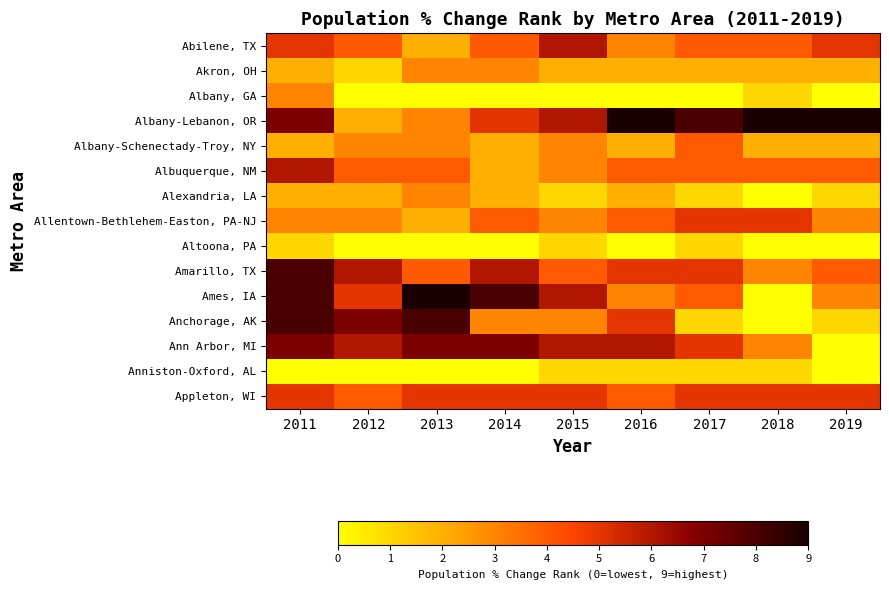

Reading left to right, extract all data points from this chart.

Abilene, TX: 2011=5	2012=4	2013=2	2014=4	2015=6	2016=3	2017=4	2018=4	2019=5
Akron, OH: 2011=2	2012=1	2013=3	2014=3	2015=2	2016=2	2017=2	2018=2	2019=2
Albany, GA: 2011=3	2012=0	2013=0	2014=0	2015=0	2016=0	2017=0	2018=1	2019=0
Albany-Lebanon, OR: 2011=7	2012=2	2013=3	2014=5	2015=6	2016=9	2017=8	2018=9	2019=9
Albany-Schenectady-Troy, NY: 2011=2	2012=3	2013=3	2014=2	2015=3	2016=2	2017=4	2018=2	2019=2
Albuquerque, NM: 2011=6	2012=4	2013=4	2014=2	2015=3	2016=4	2017=4	2018=4	2019=4
Alexandria, LA: 2011=2	2012=2	2013=3	2014=2	2015=1	2016=2	2017=1	2018=0	2019=1
Allentown-Bethlehem-Easton, PA-NJ: 2011=3	2012=3	2013=2	2014=4	2015=3	2016=4	2017=5	2018=5	2019=3
Altoona, PA: 2011=1	2012=0	2013=0	2014=0	2015=1	2016=0	2017=1	2018=0	2019=0
Amarillo, TX: 2011=8	2012=6	2013=4	2014=6	2015=4	2016=5	2017=5	2018=3	2019=4
Ames, IA: 2011=8	2012=5	2013=9	2014=8	2015=6	2016=3	2017=4	2018=0	2019=3
Anchorage, AK: 2011=8	2012=7	2013=8	2014=3	2015=3	2016=5	2017=1	2018=0	2019=1
Ann Arbor, MI: 2011=7	2012=6	2013=7	2014=7	2015=6	2016=6	2017=5	2018=3	2019=0
Anniston-Oxford, AL: 2011=0	2012=0	2013=0	2014=0	2015=1	2016=1	2017=1	2018=1	2019=0
Appleton, WI: 2011=5	2012=4	2013=5	2014=5	2015=5	2016=4	2017=5	2018=5	2019=5